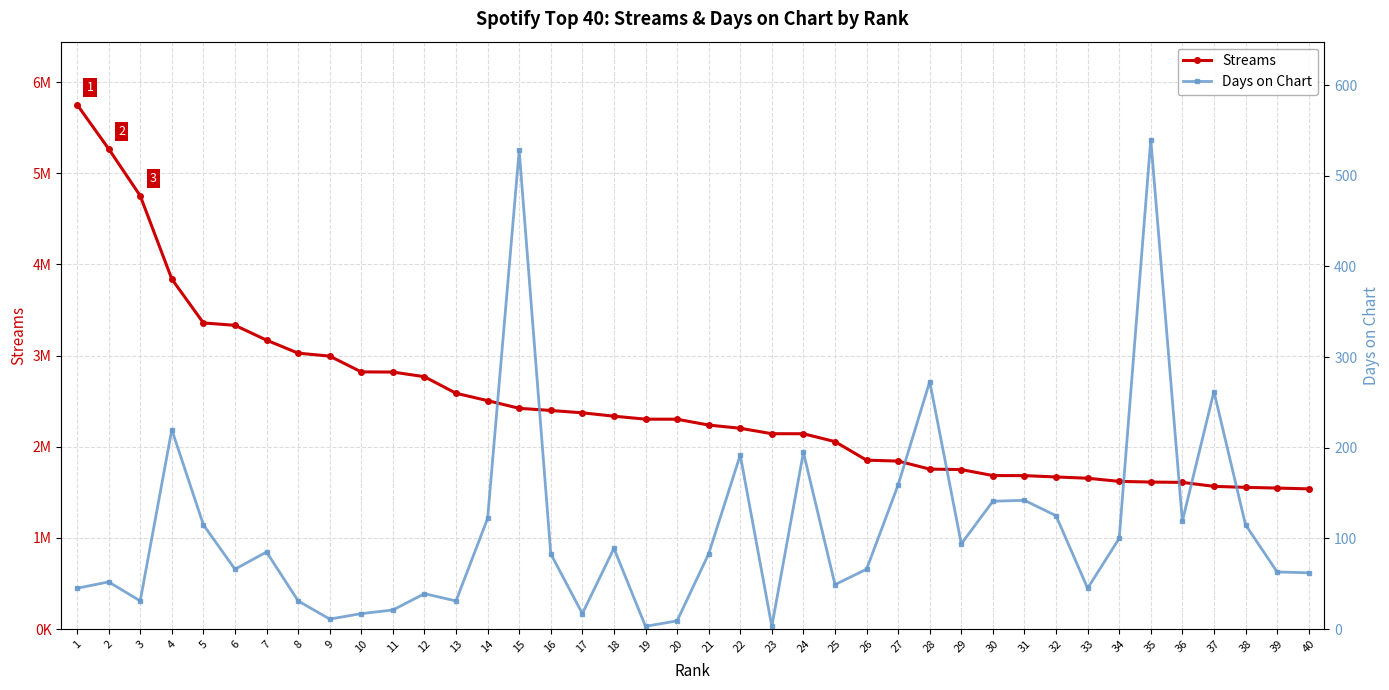

At which category does Days on Chart reach its first local peak?

2